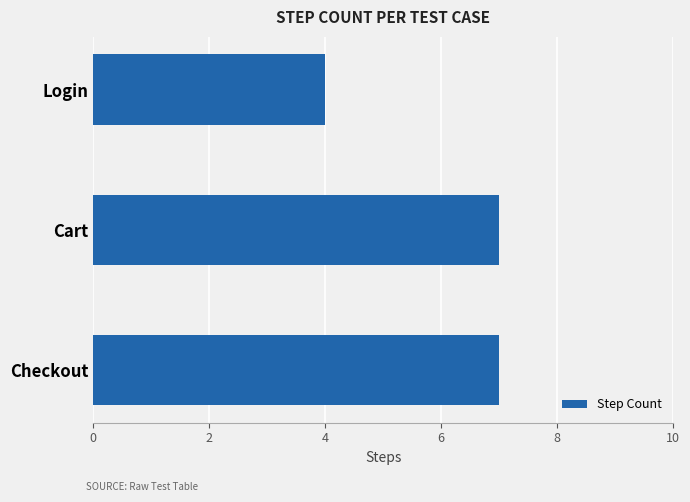

True or false: the data shows 4 at Login.

True